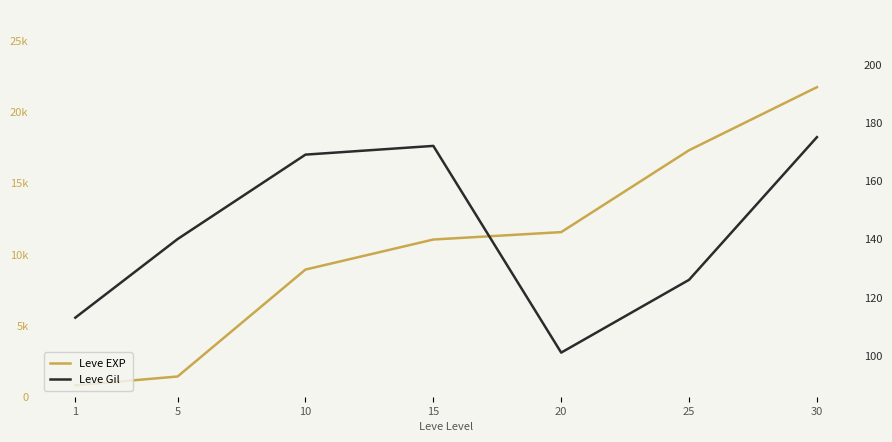

Rank the categories by Leve EXP value from highest to lowest.

30, 25, 20, 15, 10, 5, 1